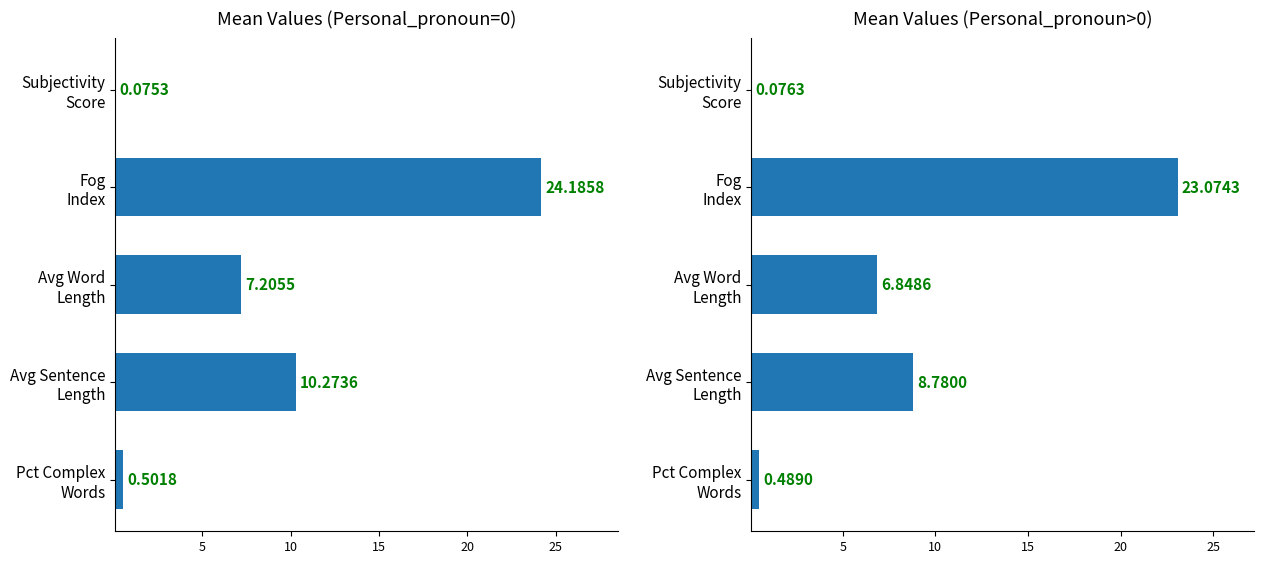

The value at Pct Complex Words is 0.5. True or false?

True